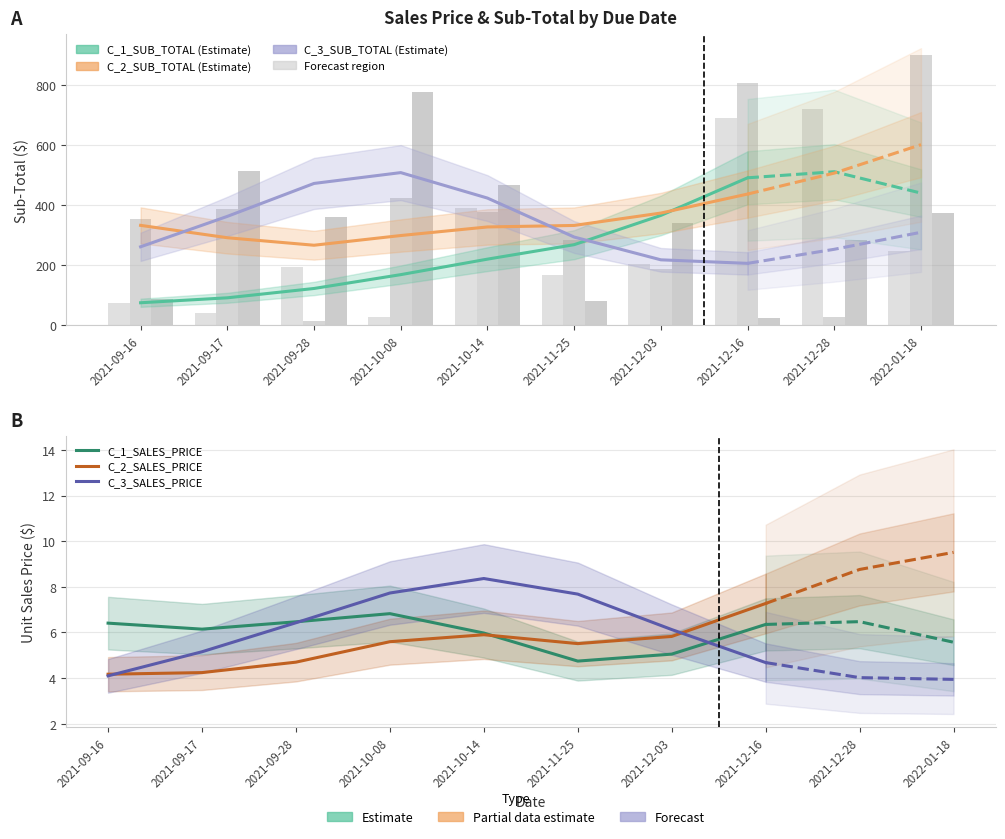

What is the maximum value shown in the chart?

509.4